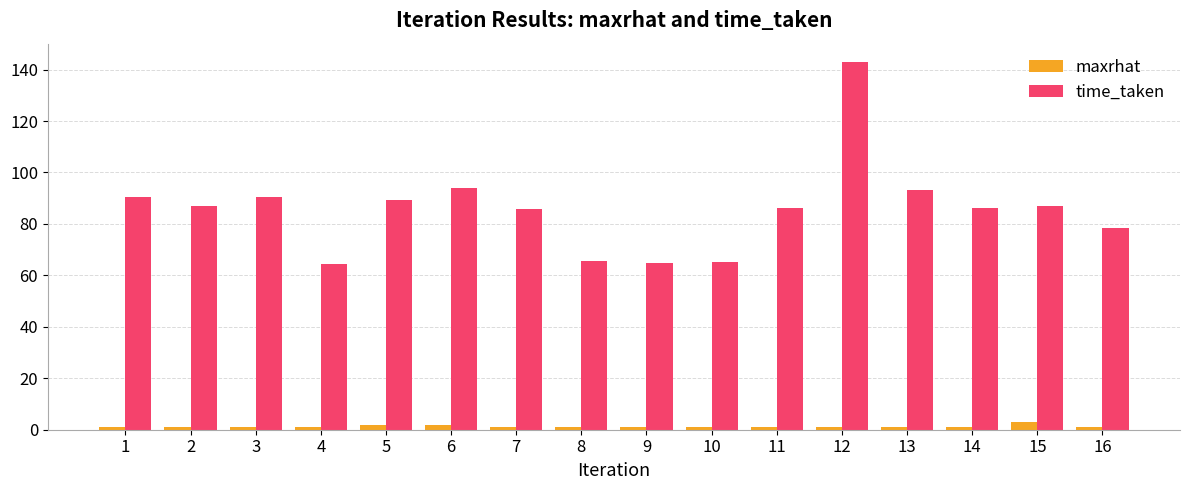

What is the difference between the maxrhat values at 4 and 11?

0.1